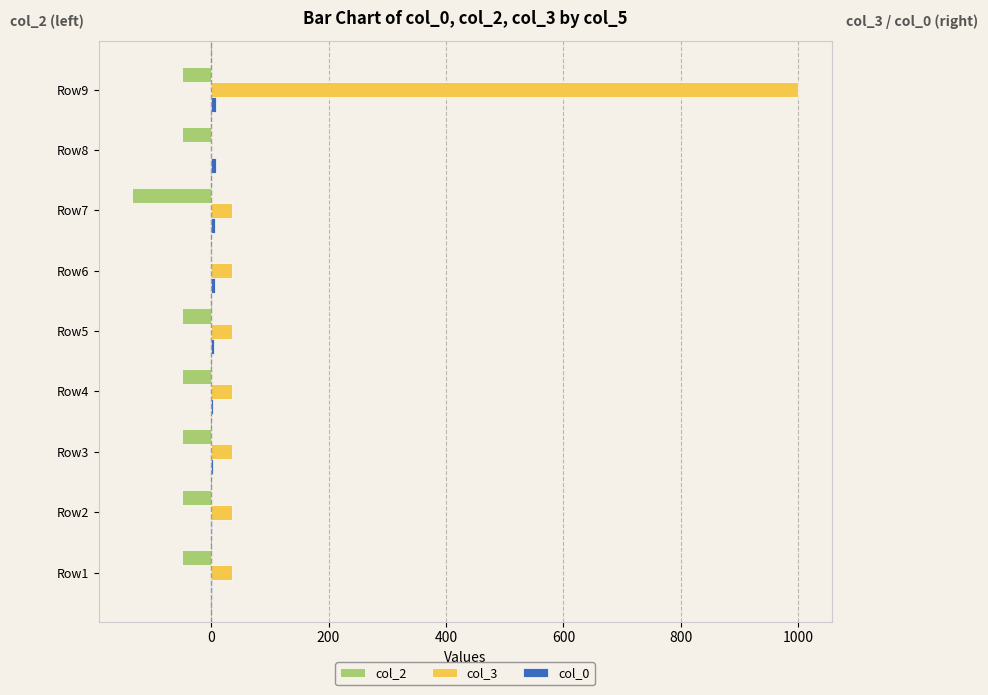

What is the maximum value shown in the chart?

1000.0